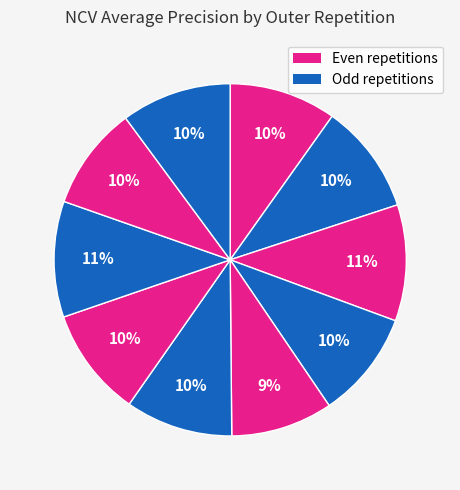

Count the number of slices in the pie.

10